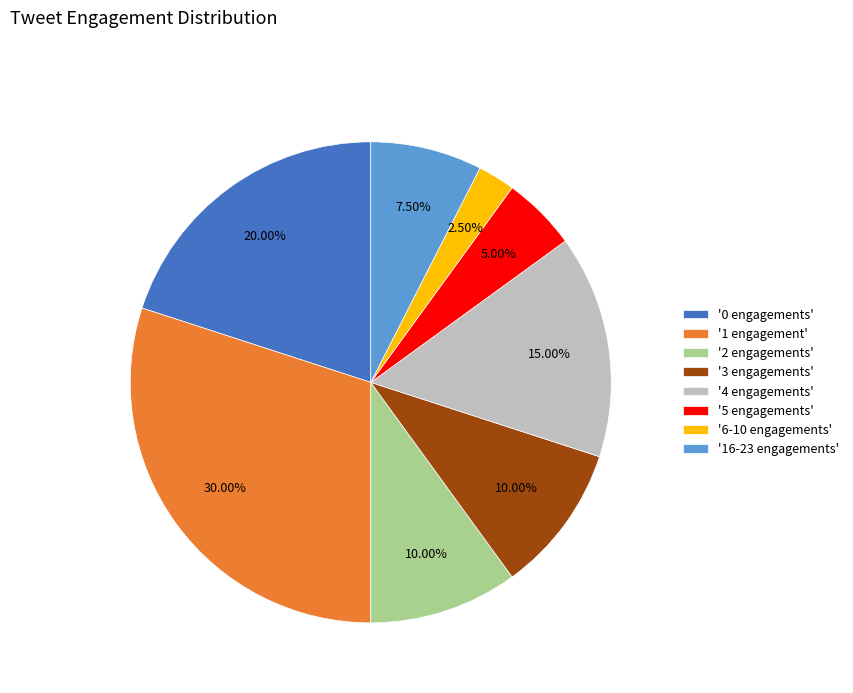

Which category has the biggest portion of the pie?

'1 engagement'